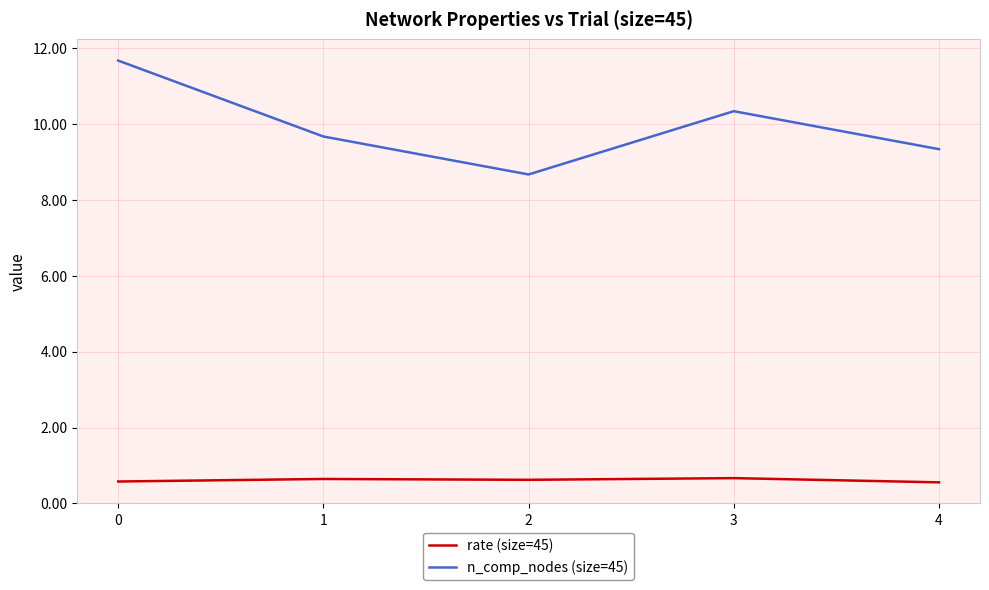

Does the chart display data point markers on the line(s)?

No